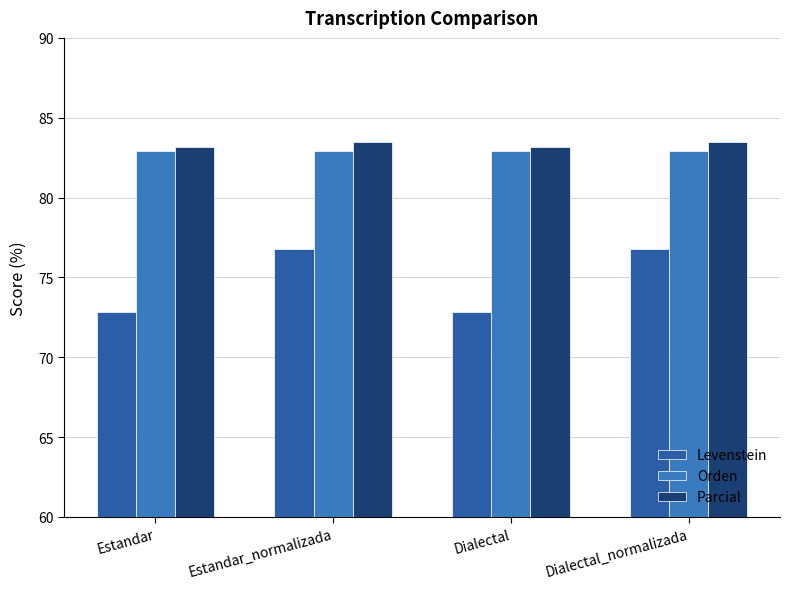

At which label does Orden reach its minimum?

Estandar